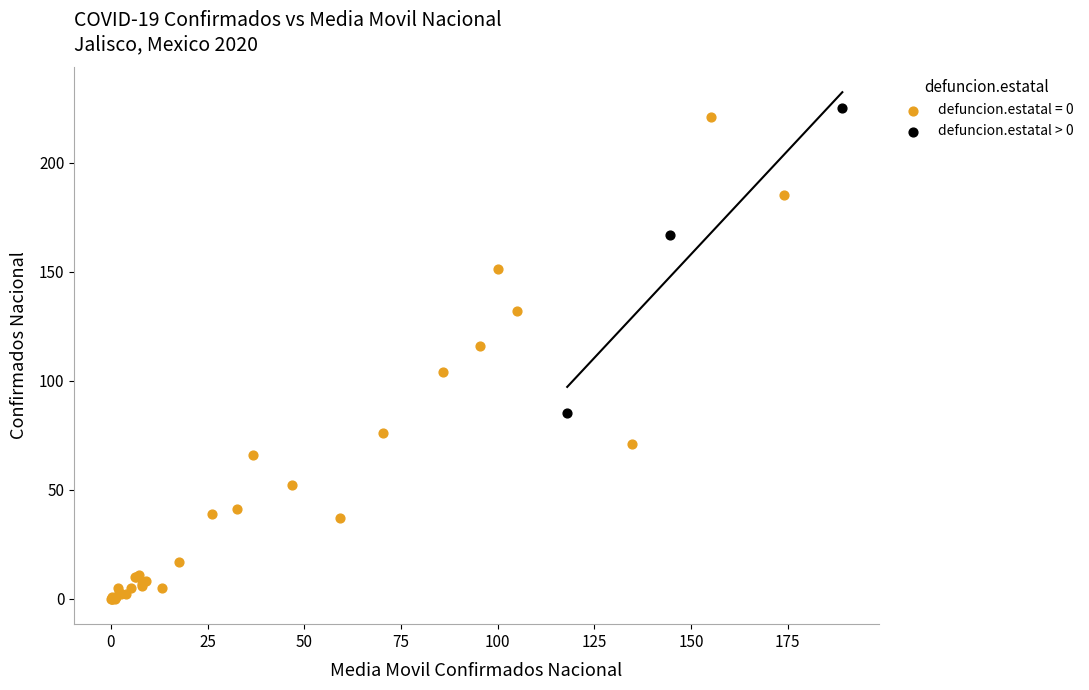

Which series reaches the minimum Y coordinate?

defuncion.estatal = 0